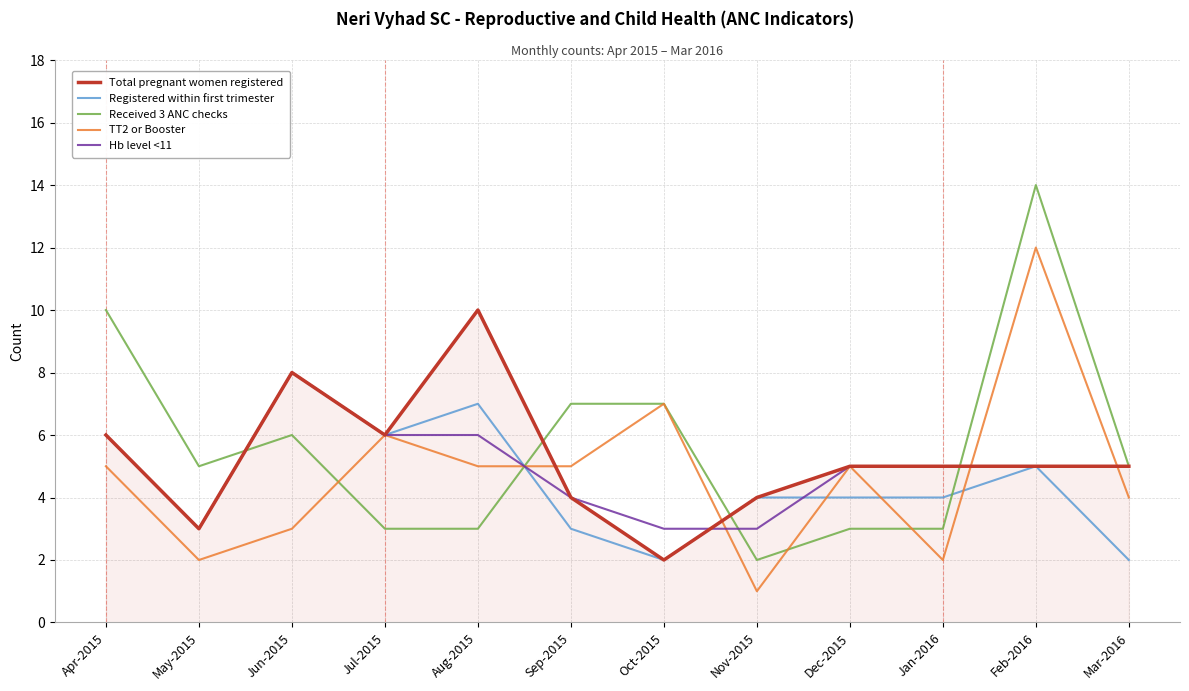

What position from the left is Mar-2016?

12